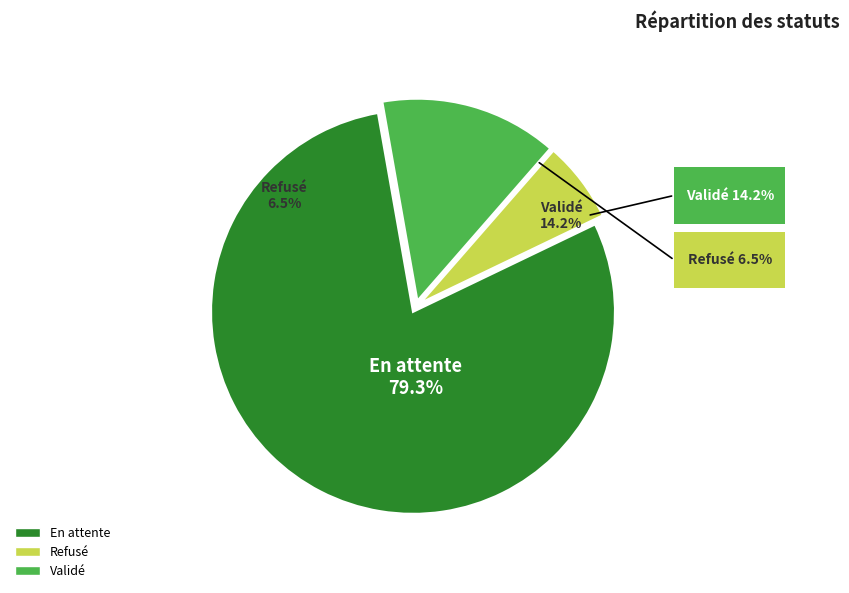

How many slices are in this pie chart?

3